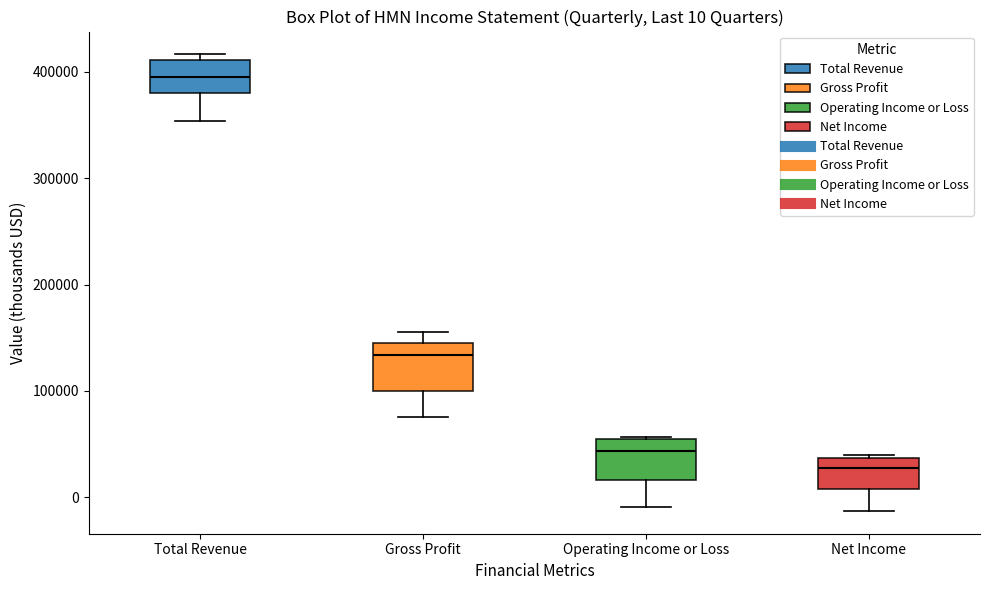

Which box has the highest median line?

Total Revenue